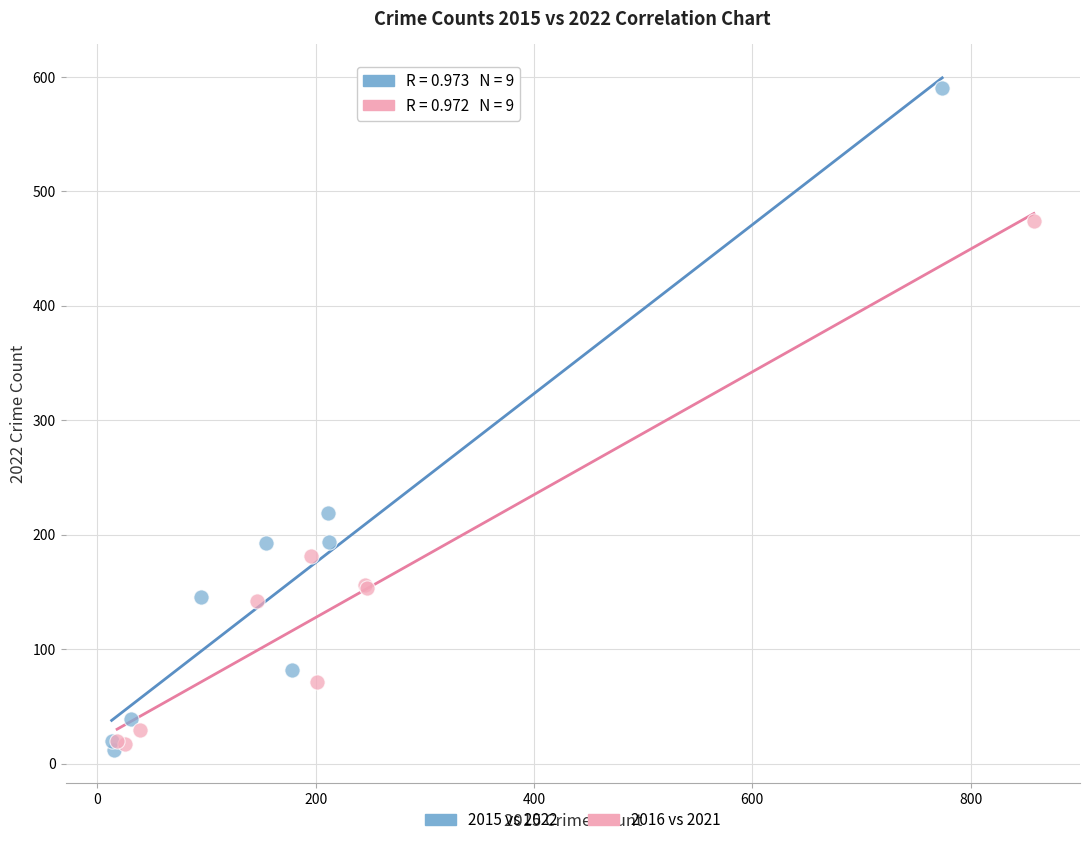

Which series reaches the maximum Y coordinate?

2015 vs 2022